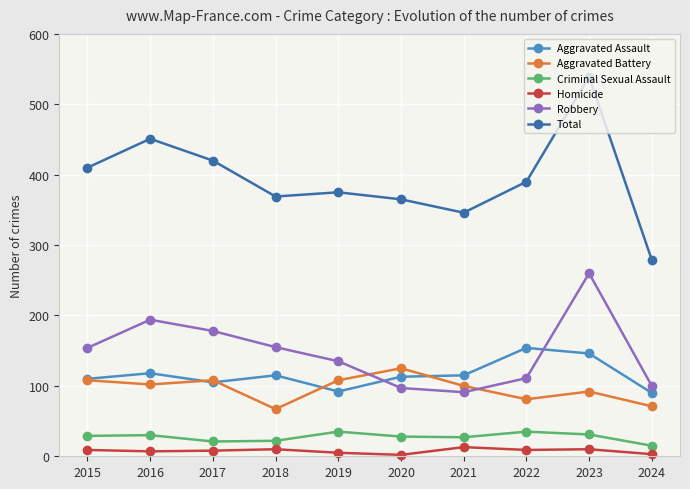

How many lines are shown in the chart?

6